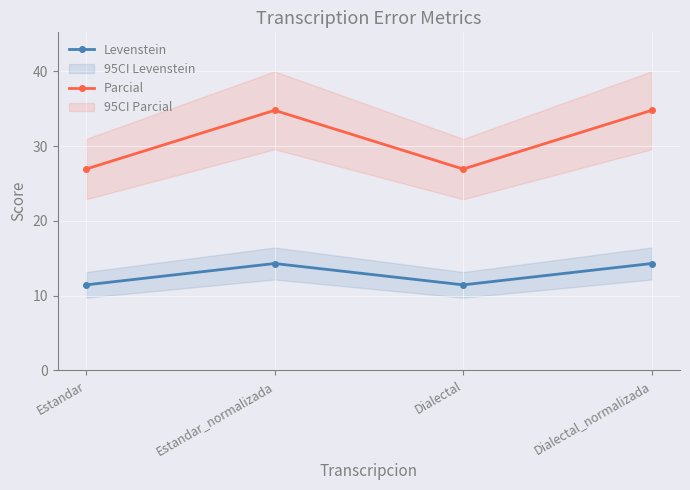

Where does the Levenstein series first go above 14?

Estandar_normalizada